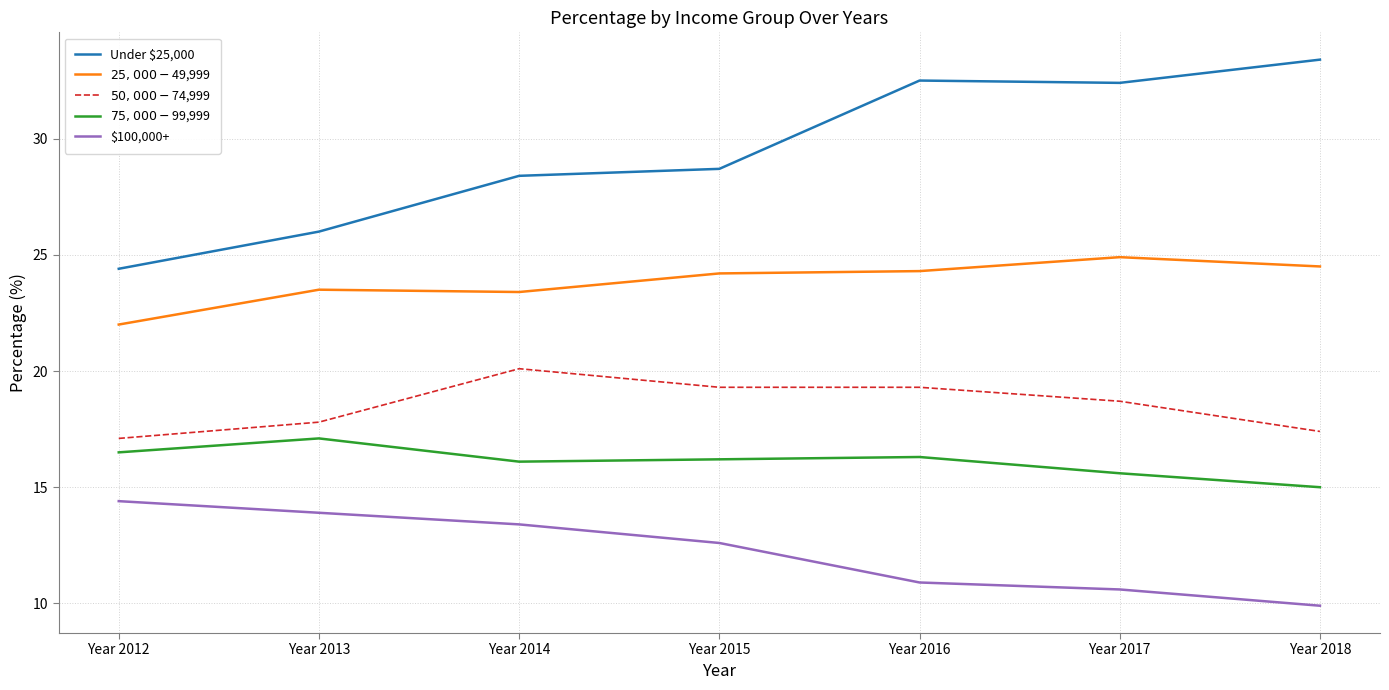

Which category has the highest value in the $75,000-$99,999 series?

Year 2013